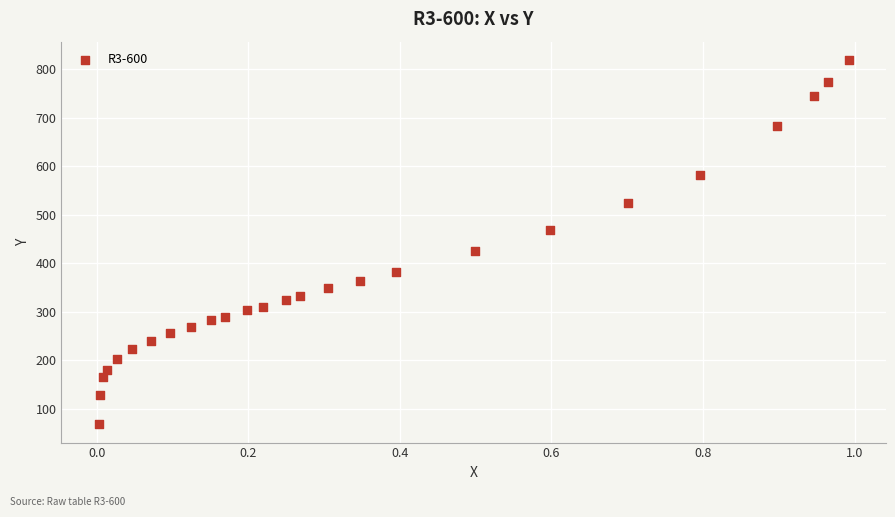

What is the range of X values (max minus min)?

1.0